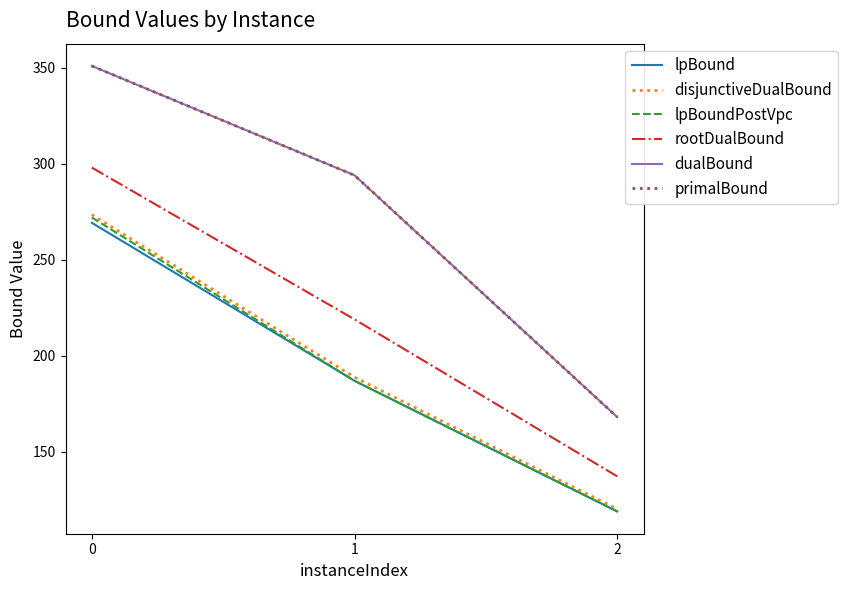

Does the chart display data point markers on the line(s)?

No